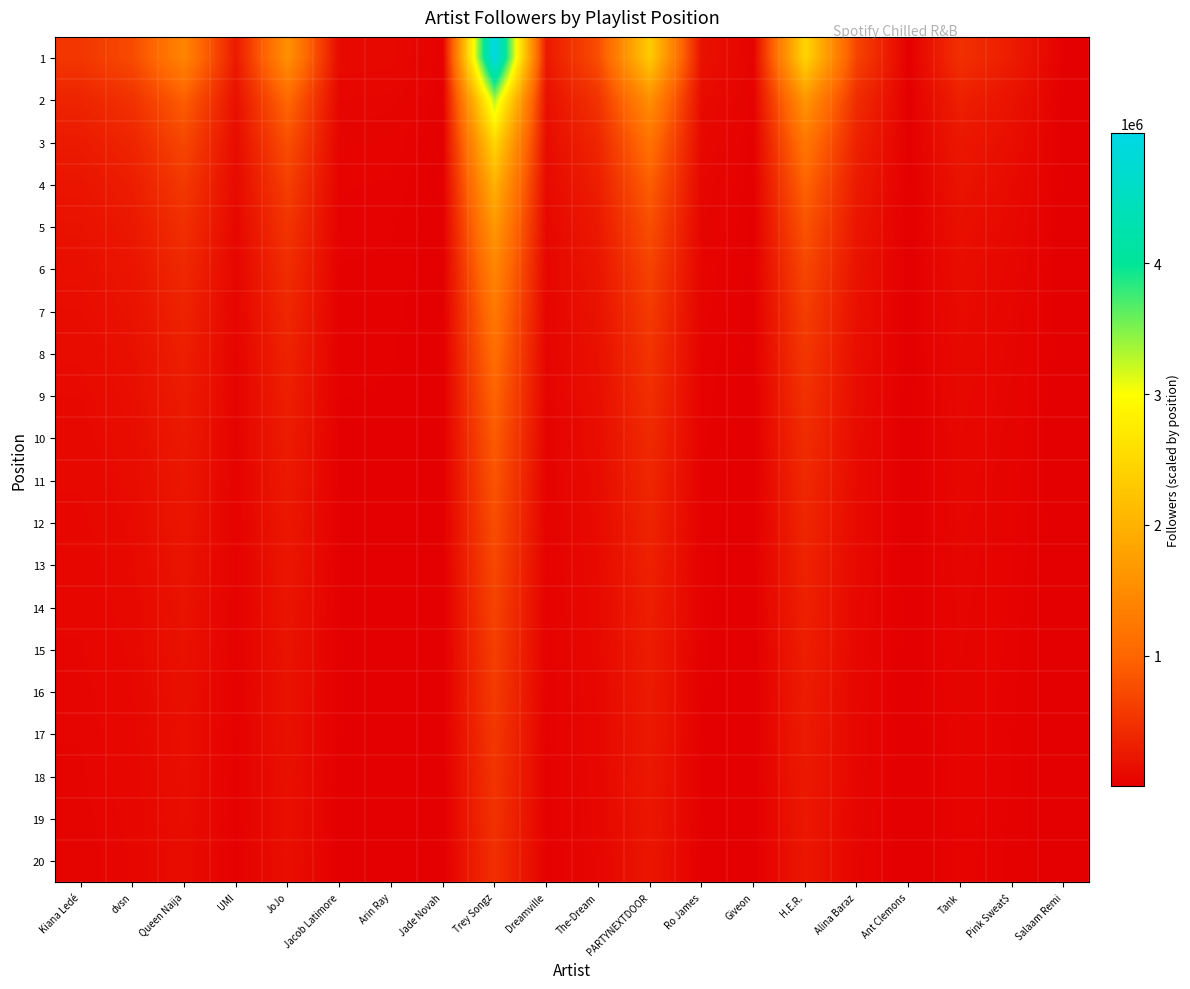

What is the greatest value displayed?

4997809.0